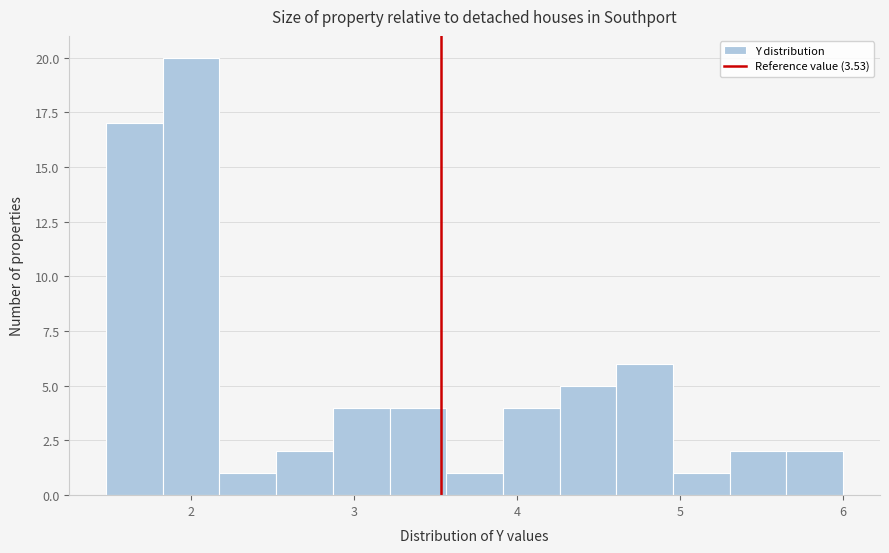

Around what value on the x-axis is the tallest bar? Give the approximate position of its centre, as read against the axis.

2.0